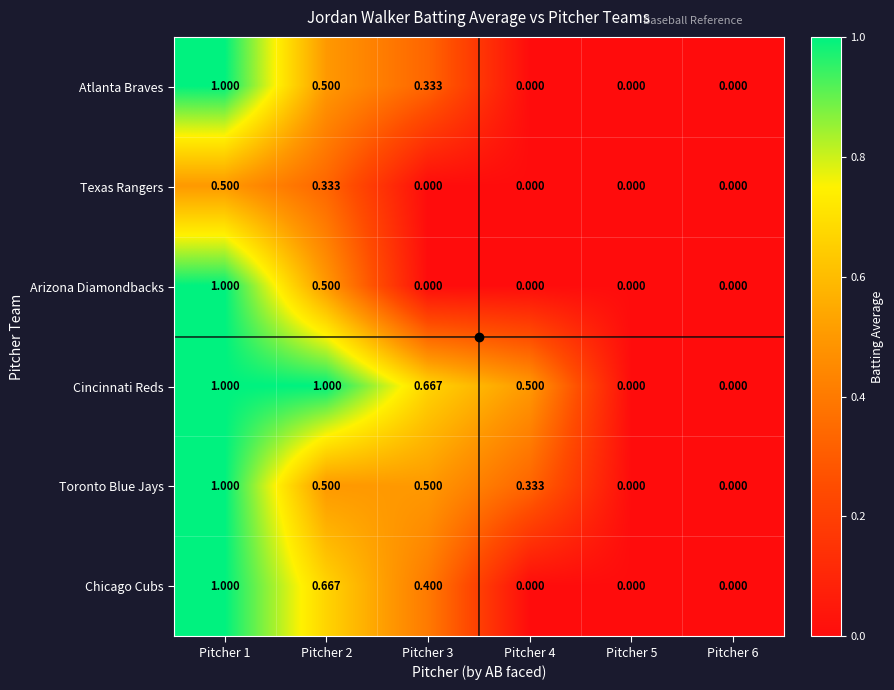

Is the value of Toronto Blue Jays at Pitcher 6 greater than the value of Chicago Cubs at Pitcher 1?

No